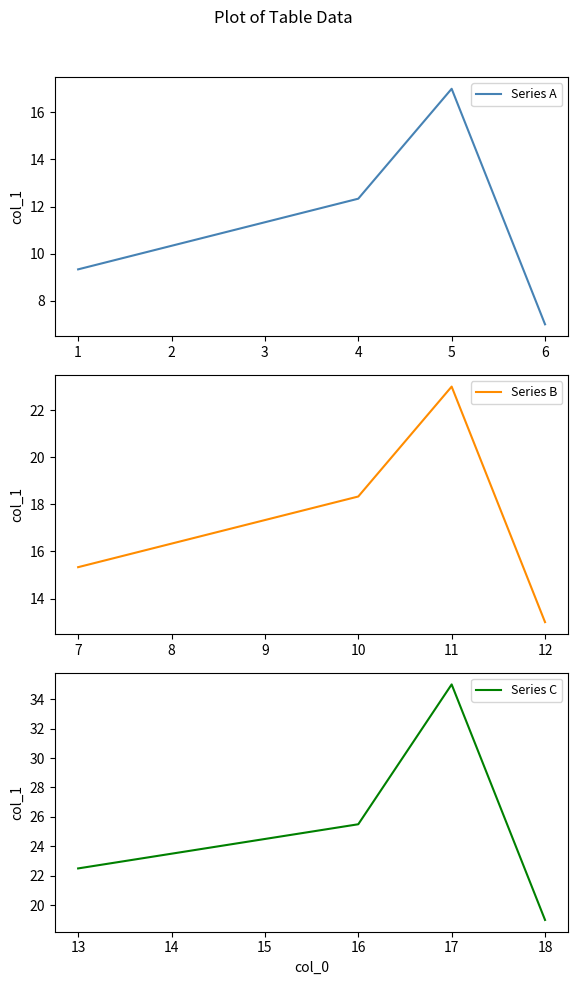

At how many categories does at least one series exceed 33?

1